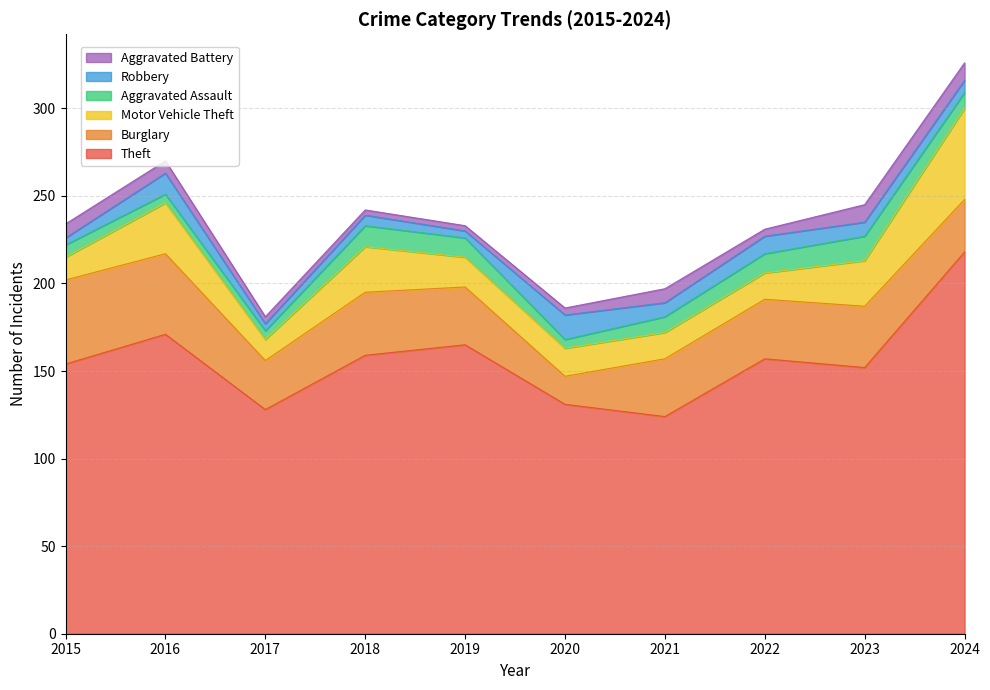

Does the chart have visible grid lines?

Yes